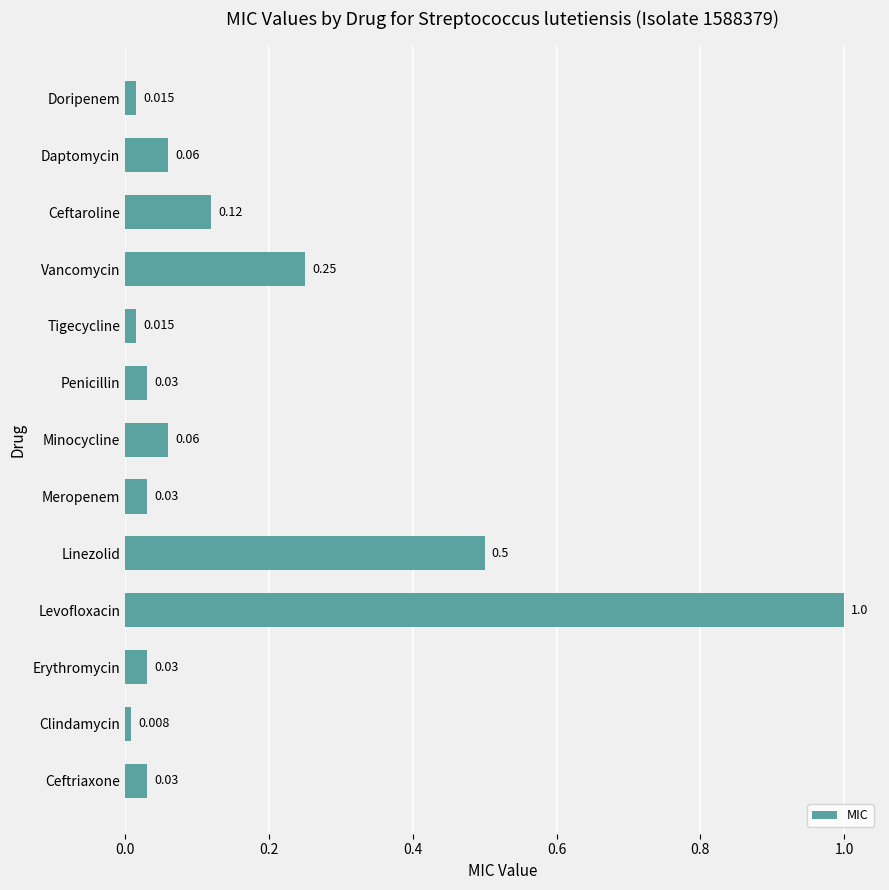

Are the bars horizontal?

Yes